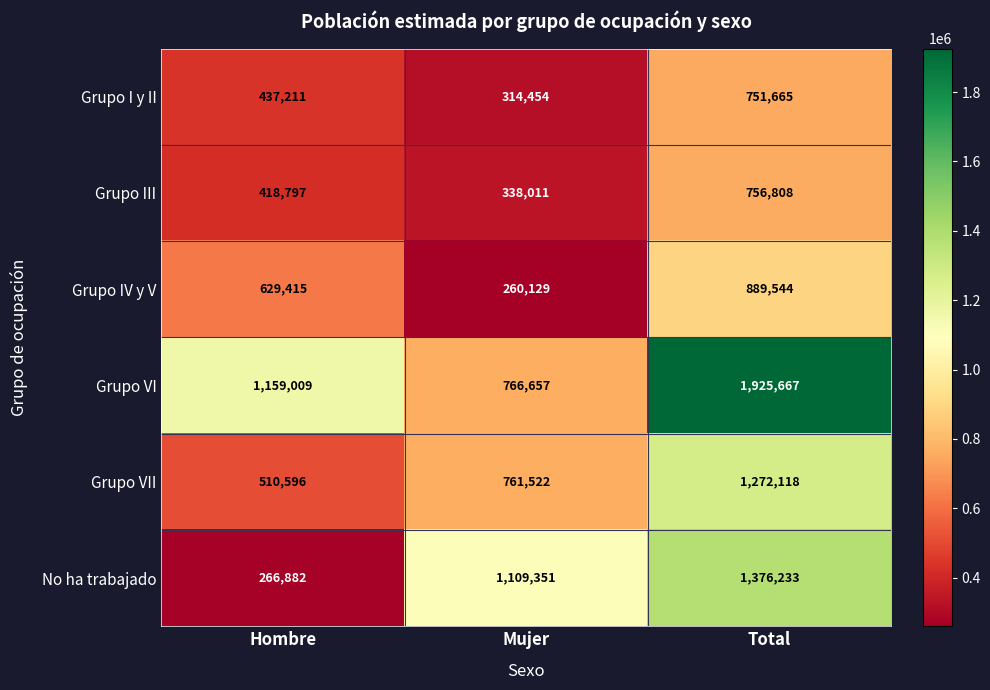

Where is No ha trabajado nearest to the value 821557?

Mujer